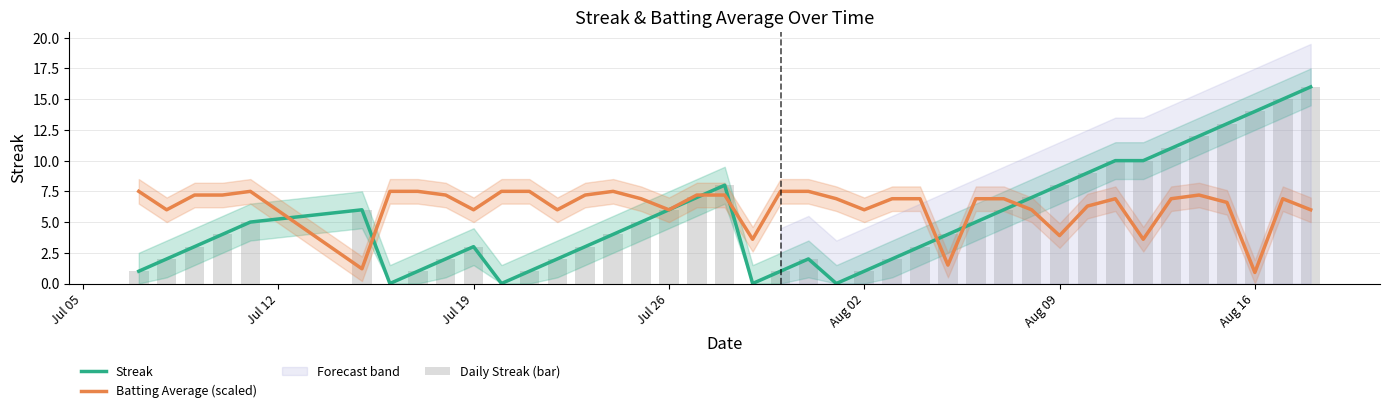

Reading left to right, transcribe all the data shown in this chart.

Streak: 1.0	2.0	3.0	4.0	5.0	6.0	0.0	1.0	2.0	3.0	0.0	1.0	2.0	3.0	4.0	5.0	6.0	7.0	8.0	0.0	1.0	2.0	0.0	1.0	2.0	3.0	4.0	5.0	6.0	7.0	8.0	9.0	10.0	10.0	11.0	12.0	13.0	14.0	15.0	16.0
Batting Average (scaled): 7.5	6.0	7.2	7.2	7.5	1.2	7.5	7.5	7.2	6.0	7.5	7.5	6.0	7.2	7.5	6.9	6.0	7.2	7.2	3.6	7.5	7.5	6.9	6.0	6.9	6.9	1.5	6.9	6.9	6.0	3.9	6.3	6.9	3.6	6.9	7.2	6.6	0.9	6.9	6.0
Daily Streak (bar): 1.0	2.0	3.0	4.0	5.0	6.0	0.0	1.0	2.0	3.0	0.0	1.0	2.0	3.0	4.0	5.0	6.0	7.0	8.0	0.0	1.0	2.0	0.0	1.0	2.0	3.0	4.0	5.0	6.0	7.0	8.0	9.0	10.0	10.0	11.0	12.0	13.0	14.0	15.0	16.0